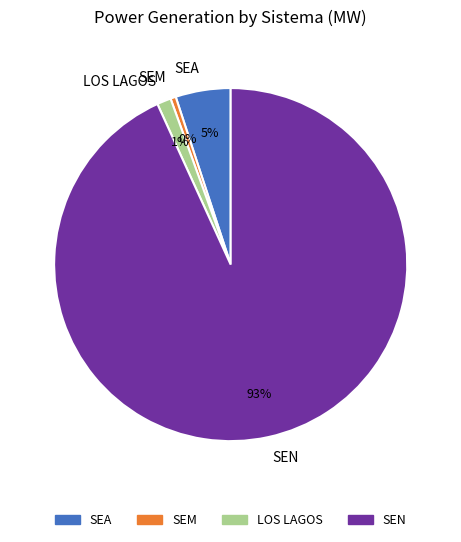

The SEN slice represents 99% of the pie. True or false?

False